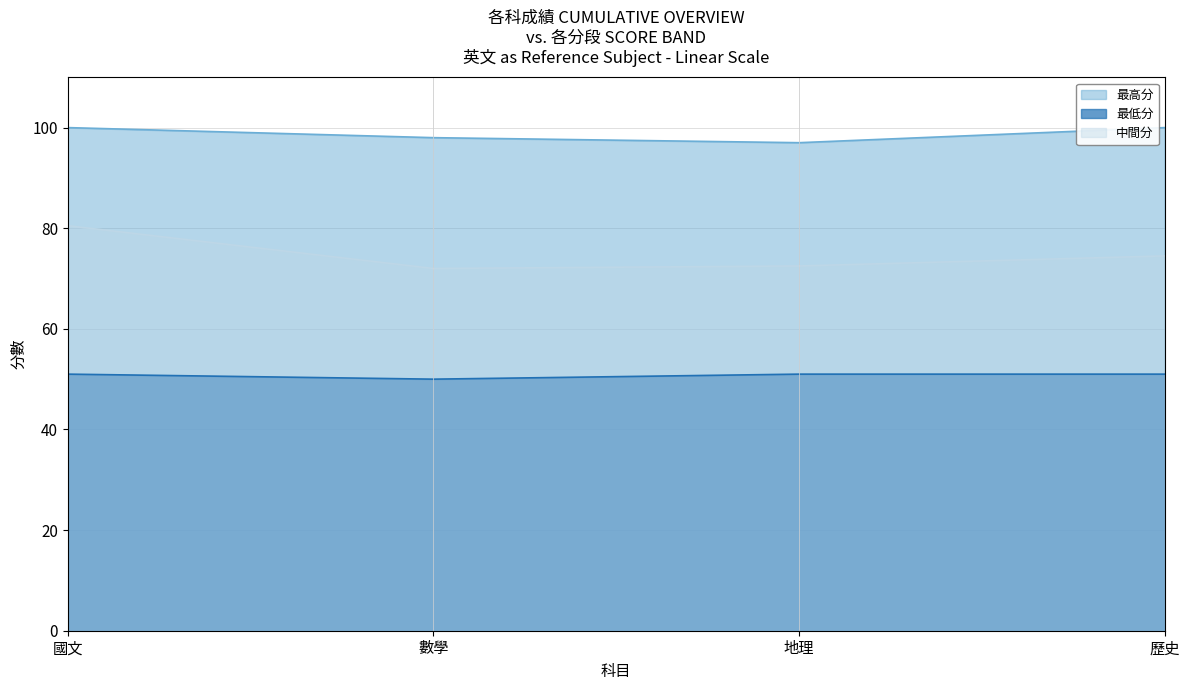

What are all the series names shown in the legend?

最高分, 最低分, 中間分